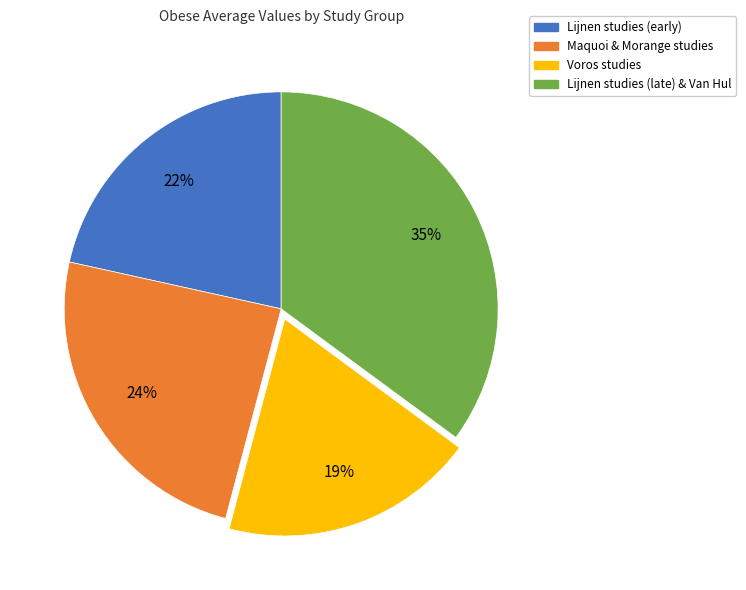

What is the largest slice in the pie chart?

Lijnen studies (late) & Van Hul